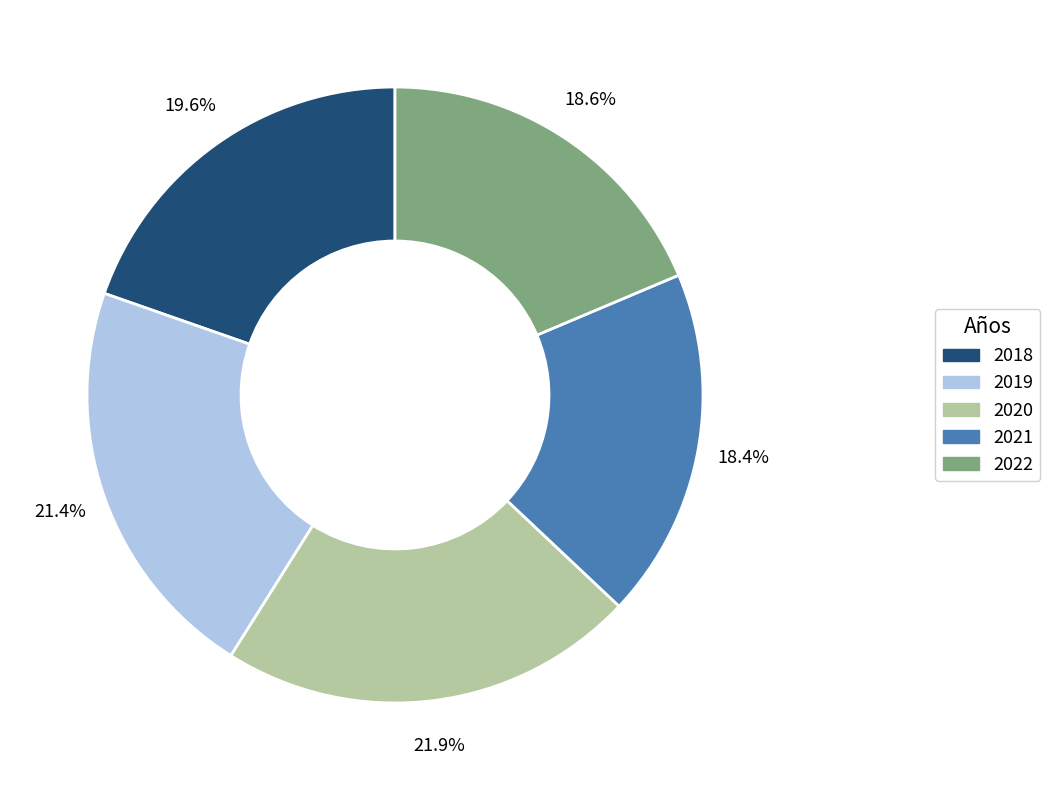

Which slice is the largest?

2020